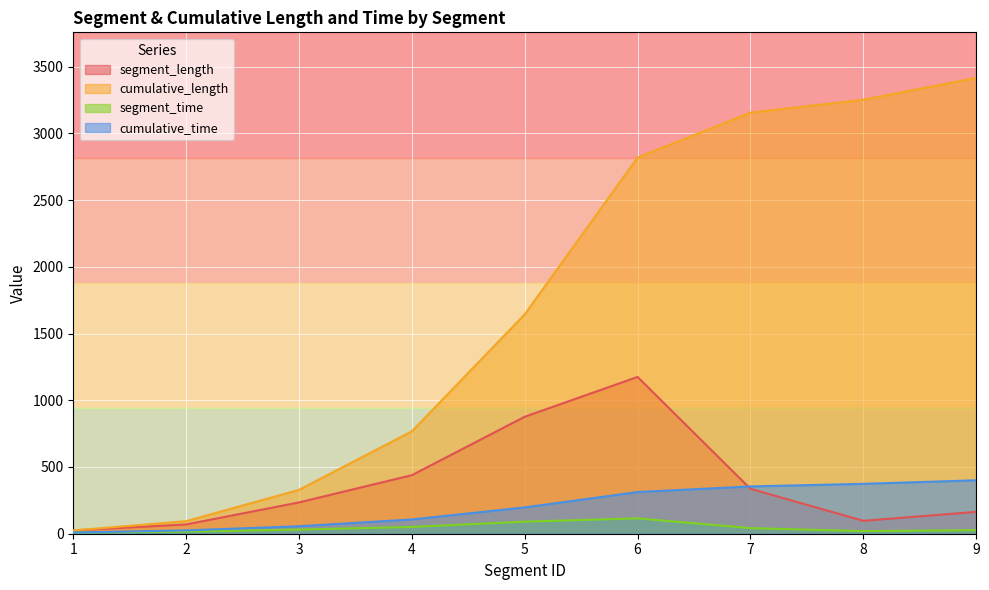

In segment_time, how many points are higher than both neighbors (excluding endpoints)?

1